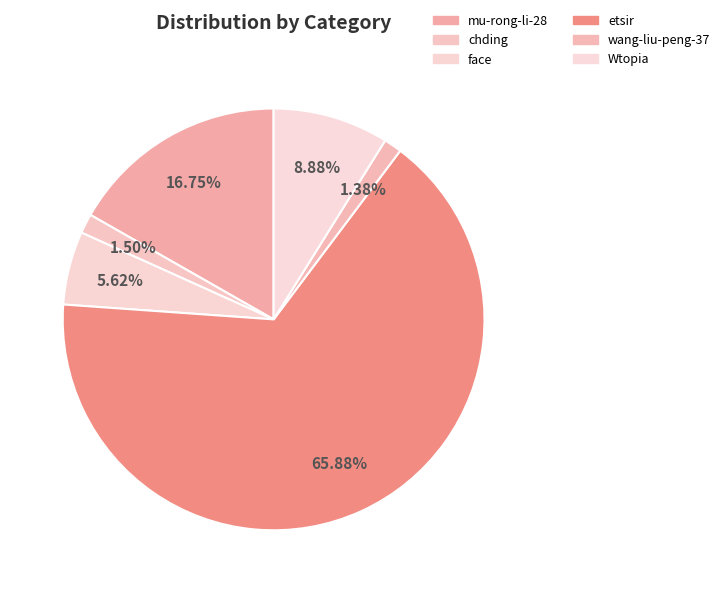

To the nearest percent, what portion does etsir represent?

66%